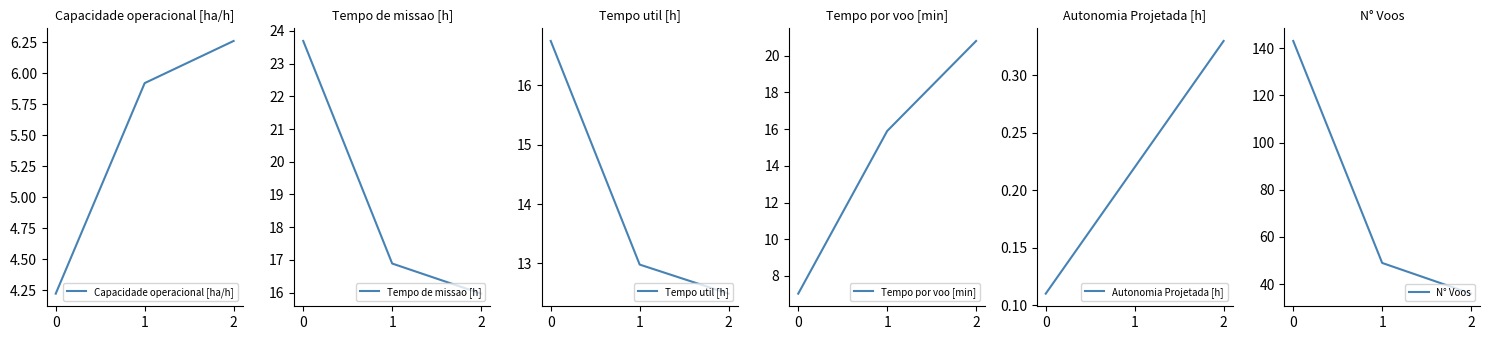

At which label does N° Voos reach its minimum?

2